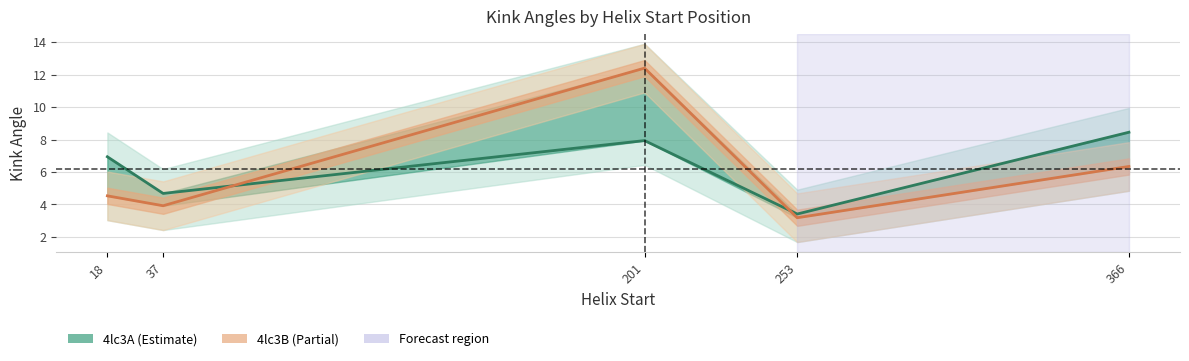

At which category does Kink_Angle_4lc3A reach its first local valley?

37